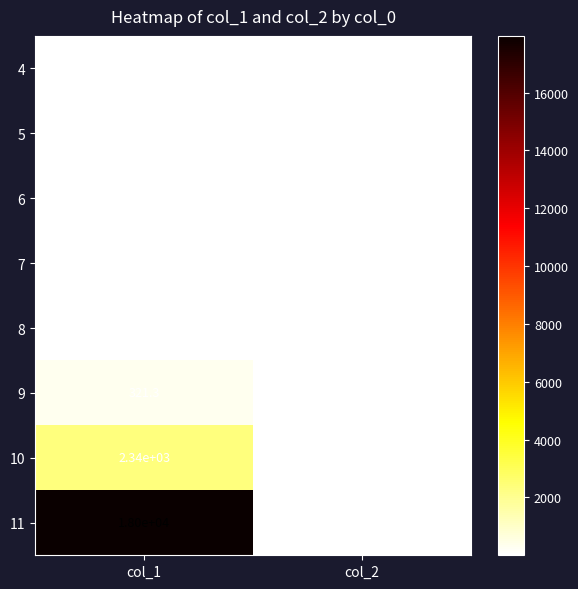

Is the value of 4 at col_1 greater than the value of 10 at col_1?

No